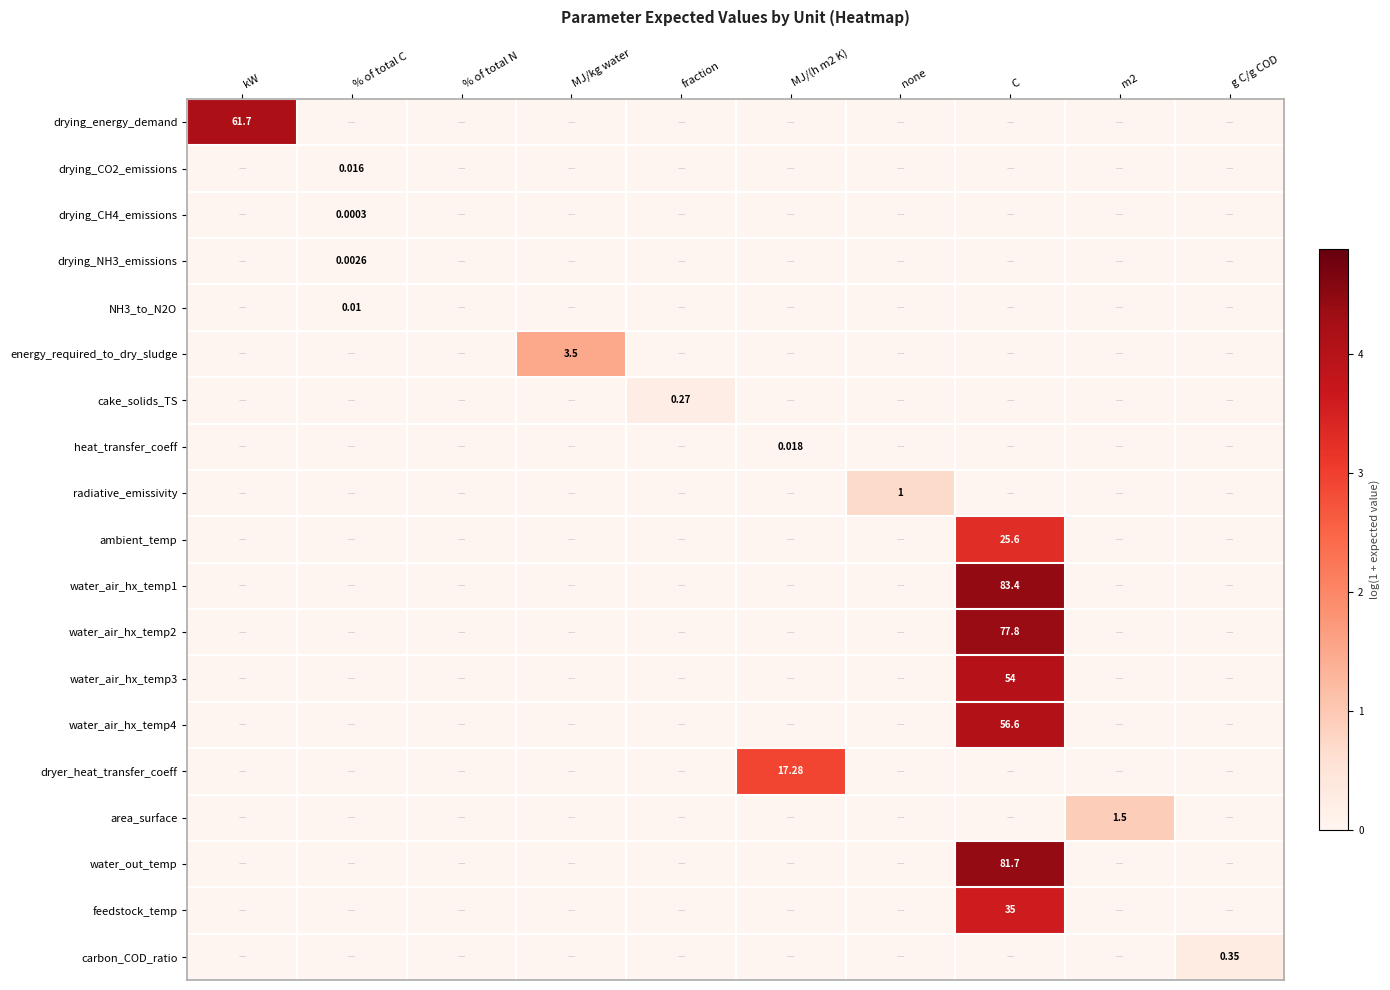

Which category has the highest value in the area_surface series?

m2